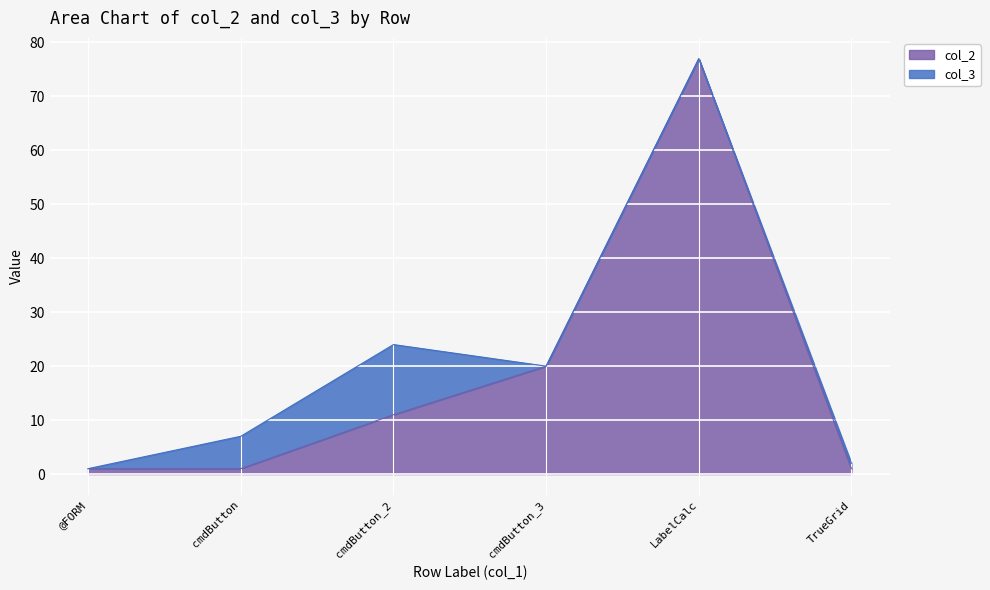

What is the difference between the second highest and minimum values?

19